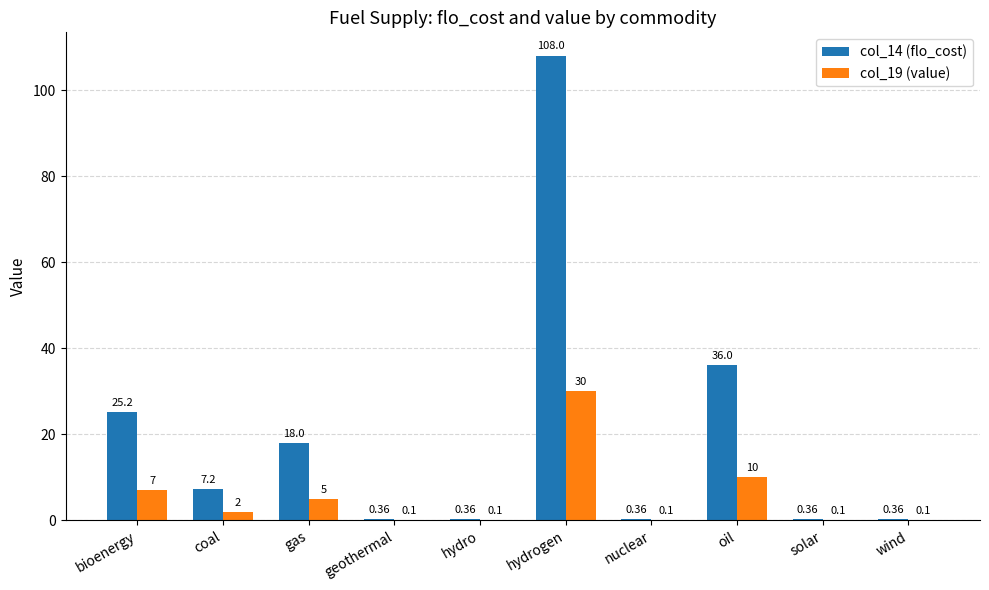

What is the highest value of the col_14 (flo_cost) series?

108.0